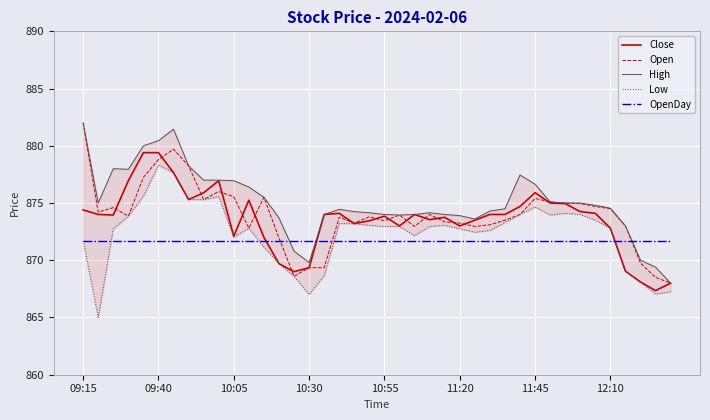

What is the minimum value for Low?

865.0